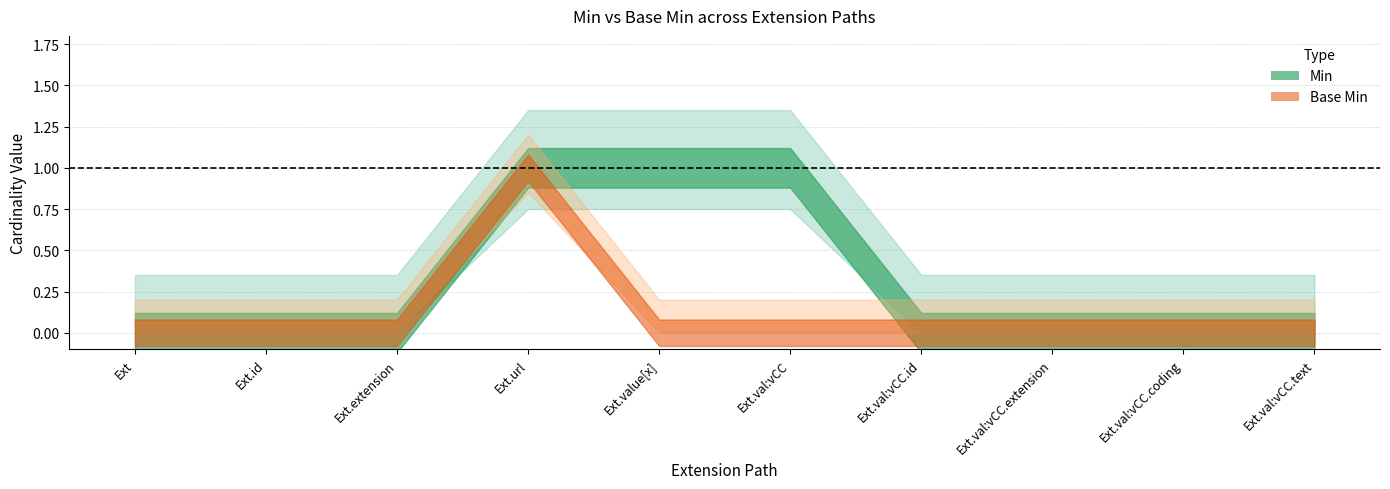

How many distinct data groups are displayed?

2